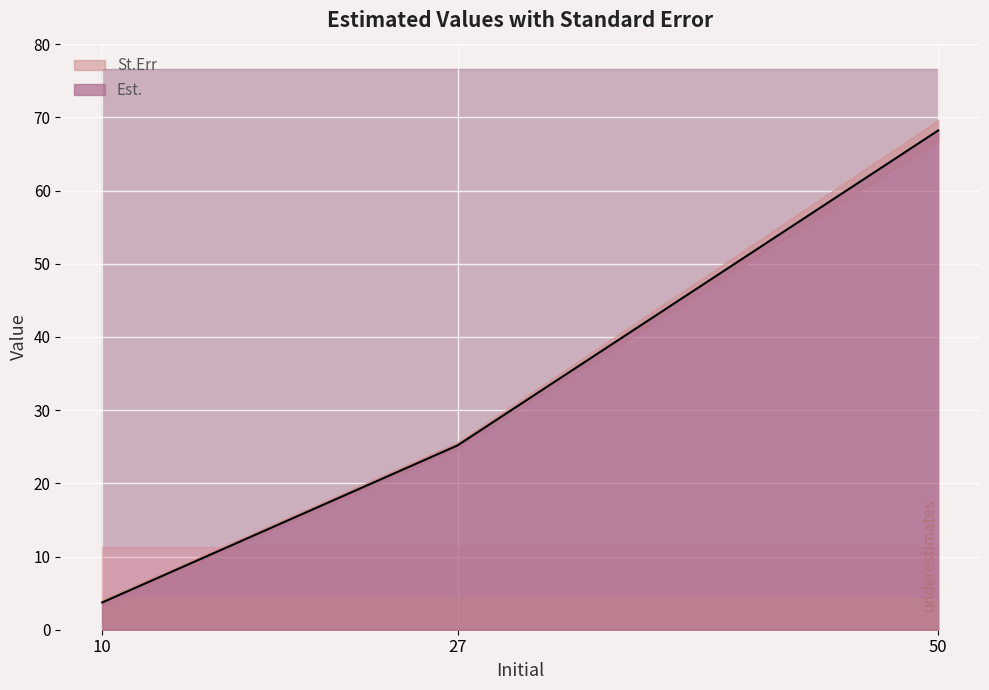

Read the value at 50.

68.2